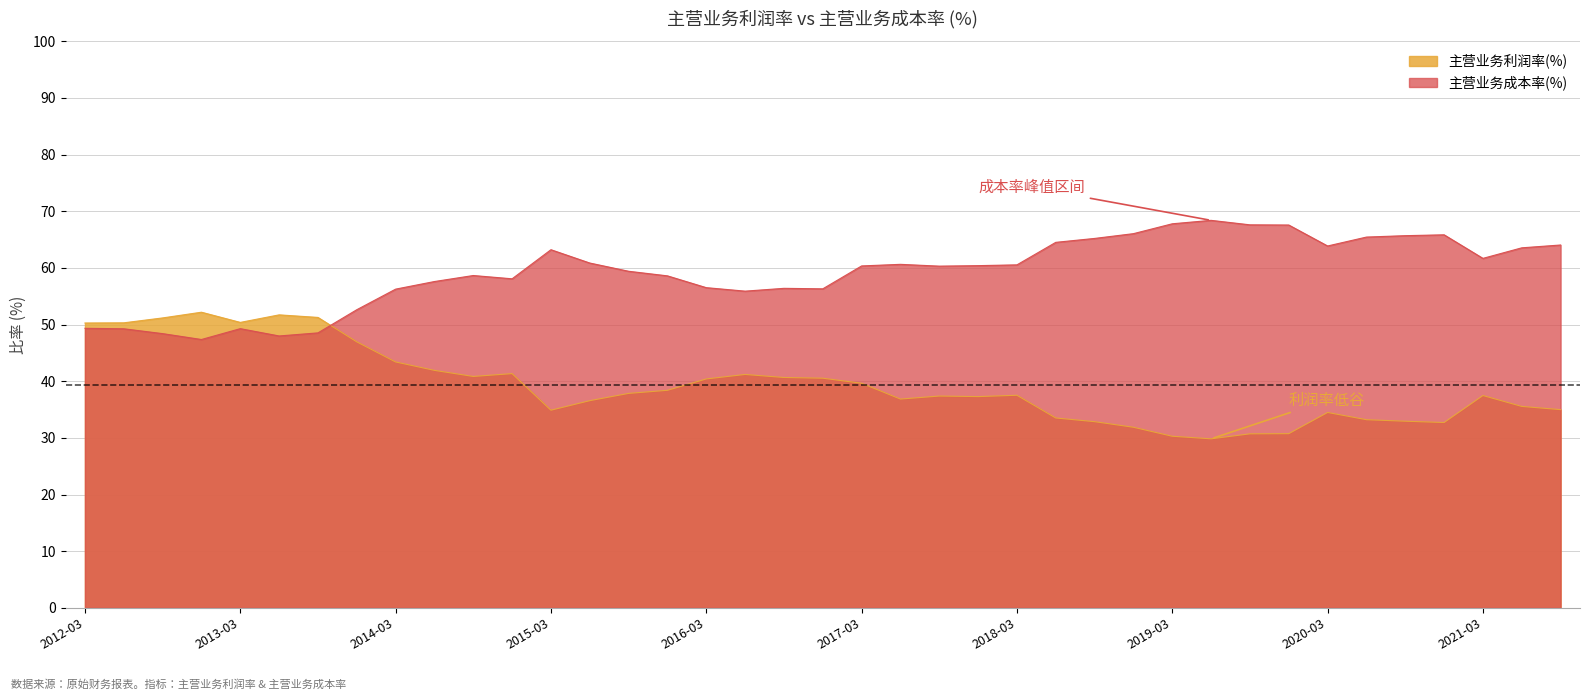

The 主营业务成本率(%) series shows 86.4 at 2013-12-31. True or false?

False